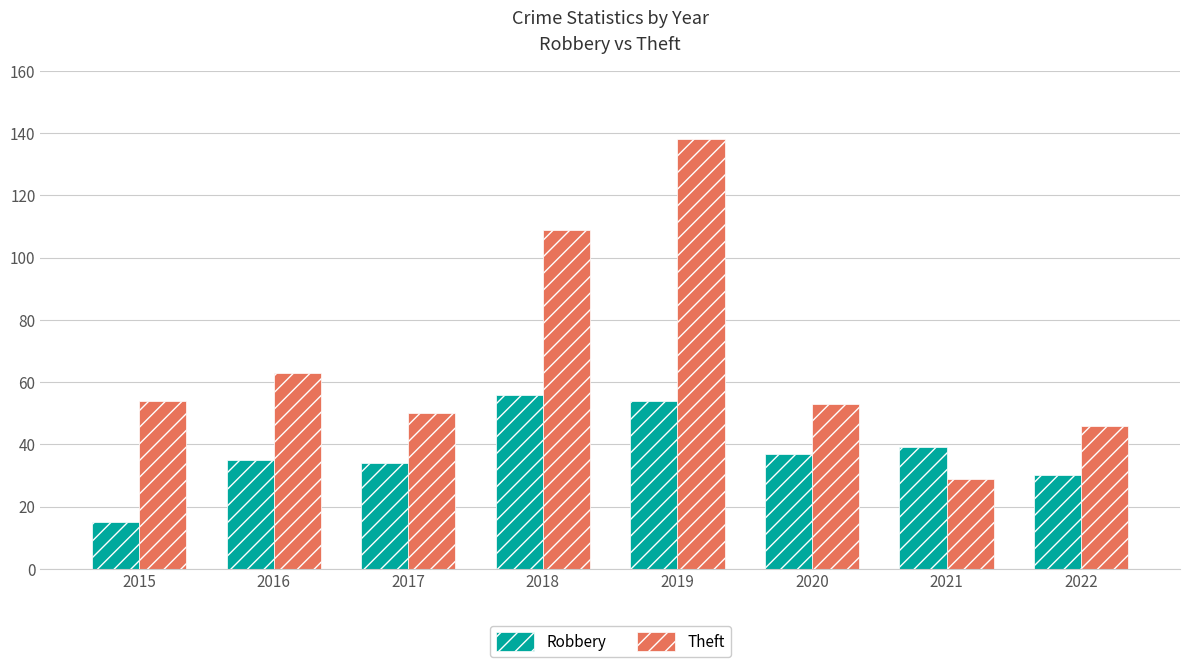

Reading left to right, transcribe all the data shown in this chart.

Robbery: 15	35	34	56	54	37	39	30
Theft: 54	63	50	109	138	53	29	46